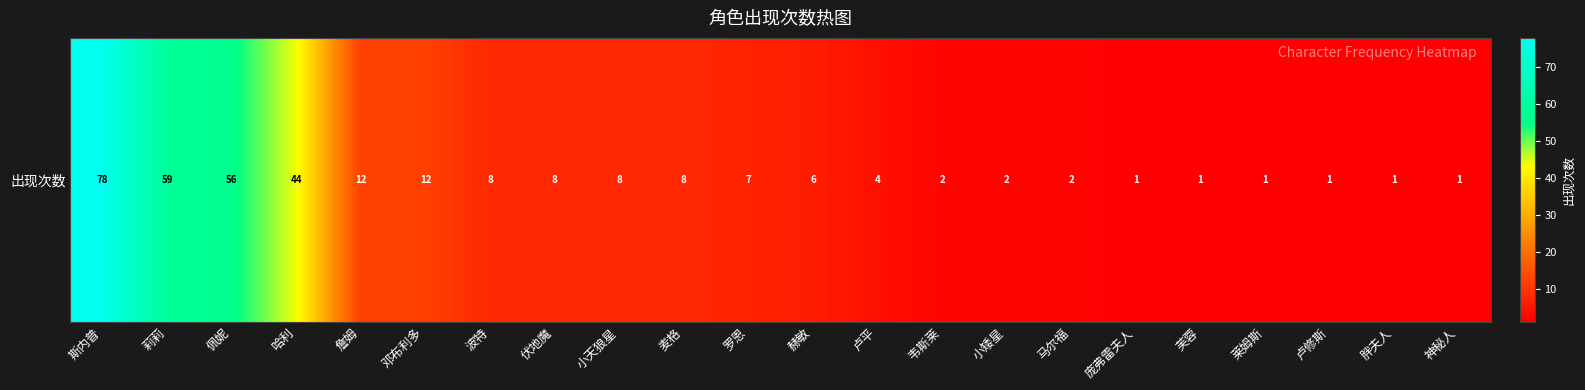

What is the ratio of the value at 邓布利多 to the value at 莱姆斯?

12.0